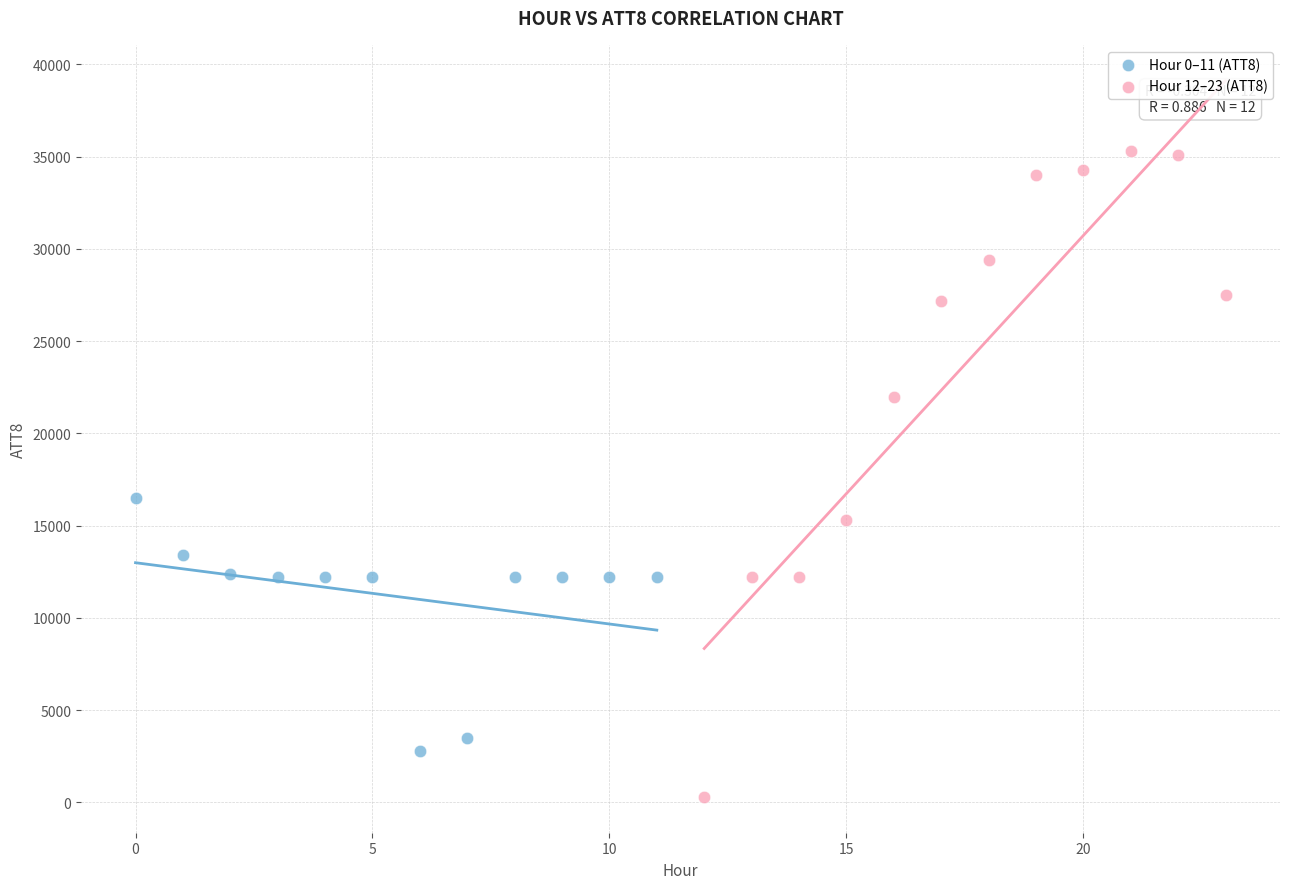

Which series reaches the maximum Y coordinate?

Hour 12–23 (ATT8)